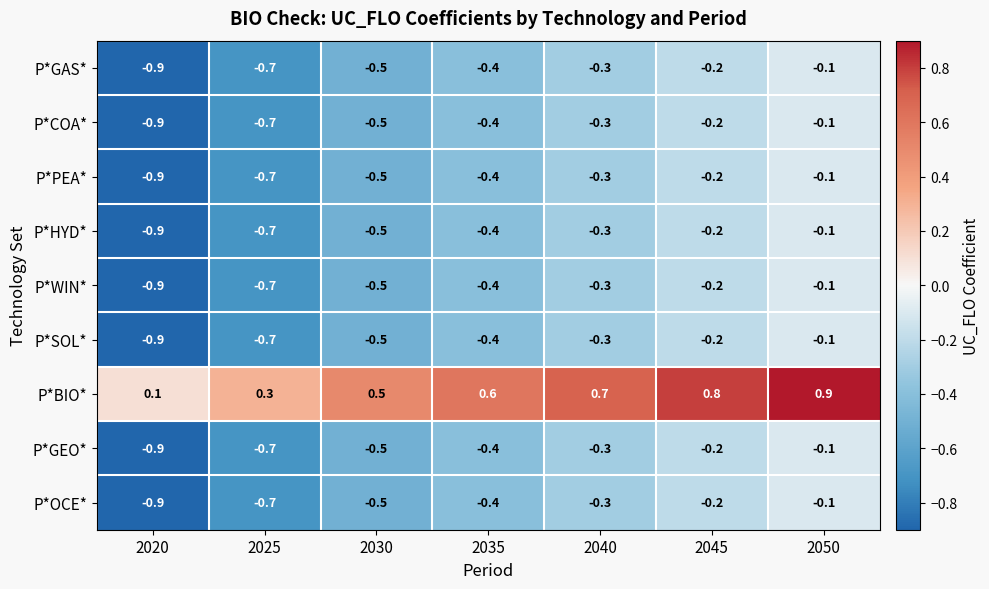

What is the total value across all series at 2025?

-5.3